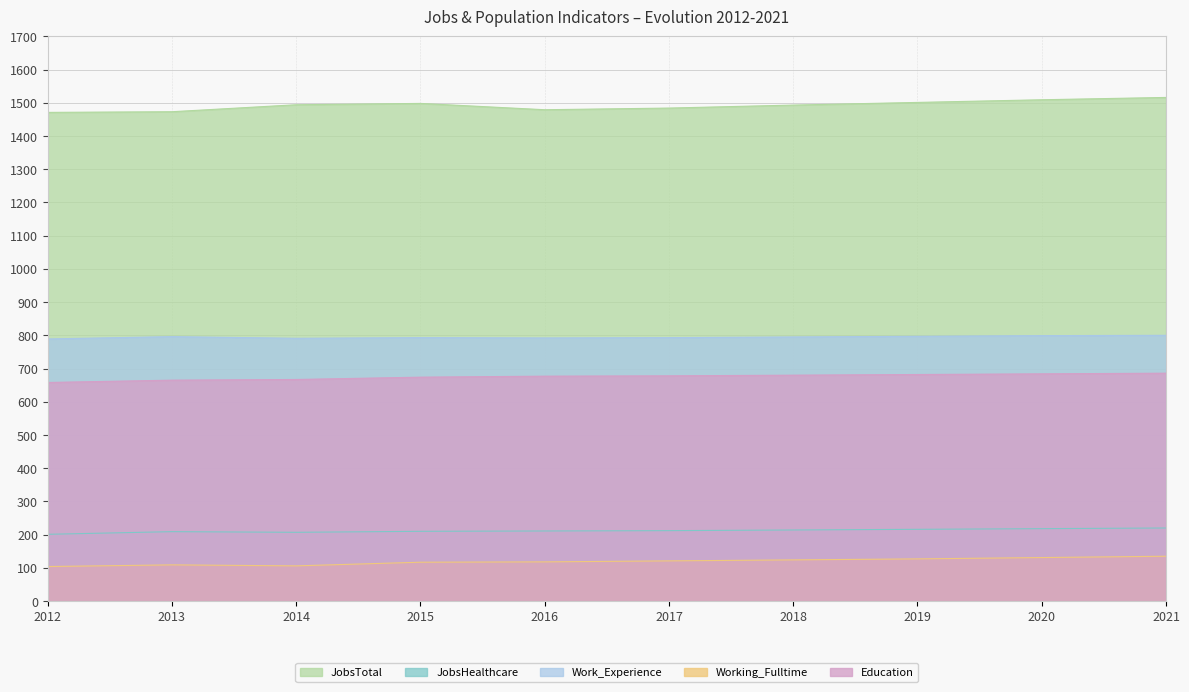

Between 2019 and 2021, which is larger?

2021